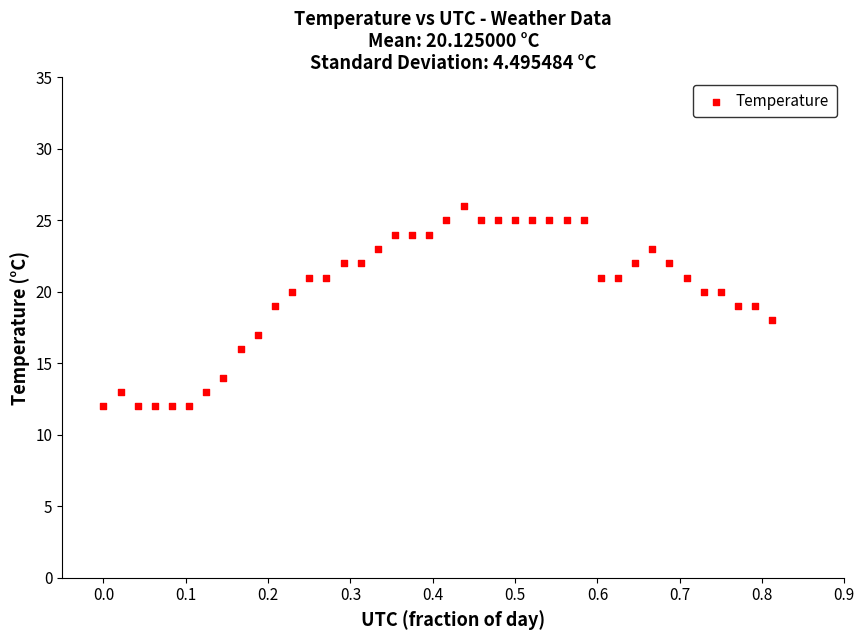

What is the range of Y values (max minus min)?

14